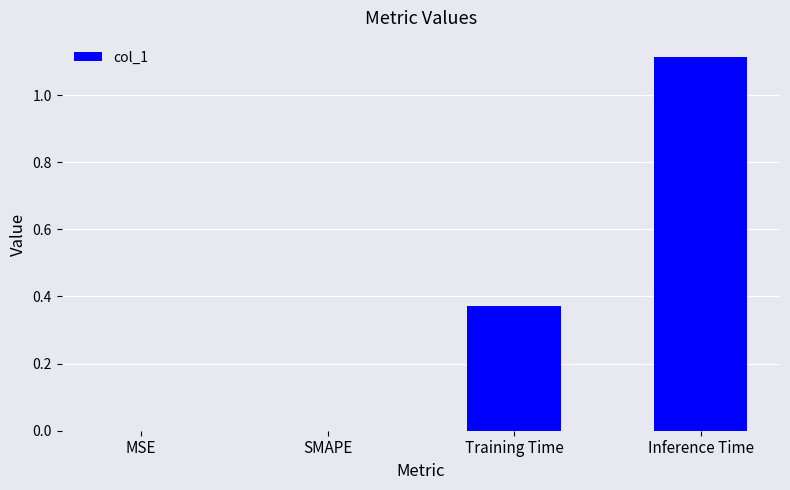

How many data points does each series have?

4